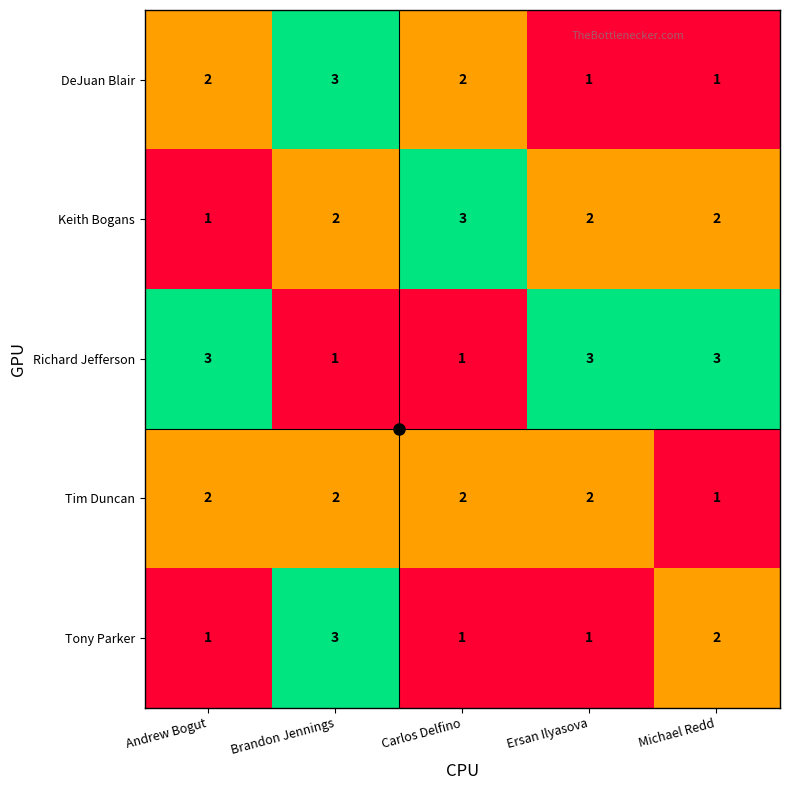

The DeJuan Blair series shows 1 at Ersan Ilyasova. True or false?

True